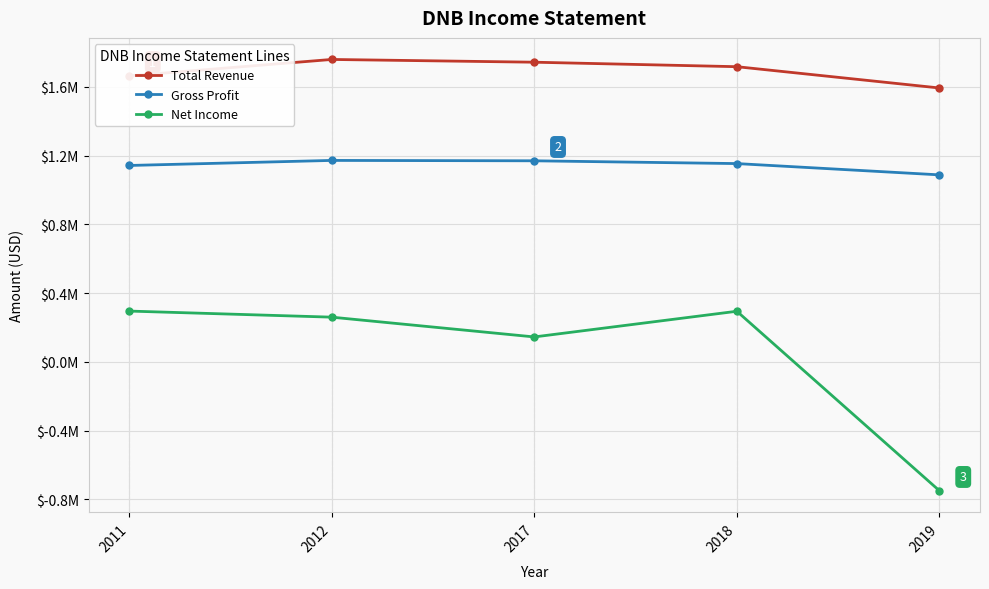

True or false: Gross Profit and Net Income cross at least once.

False